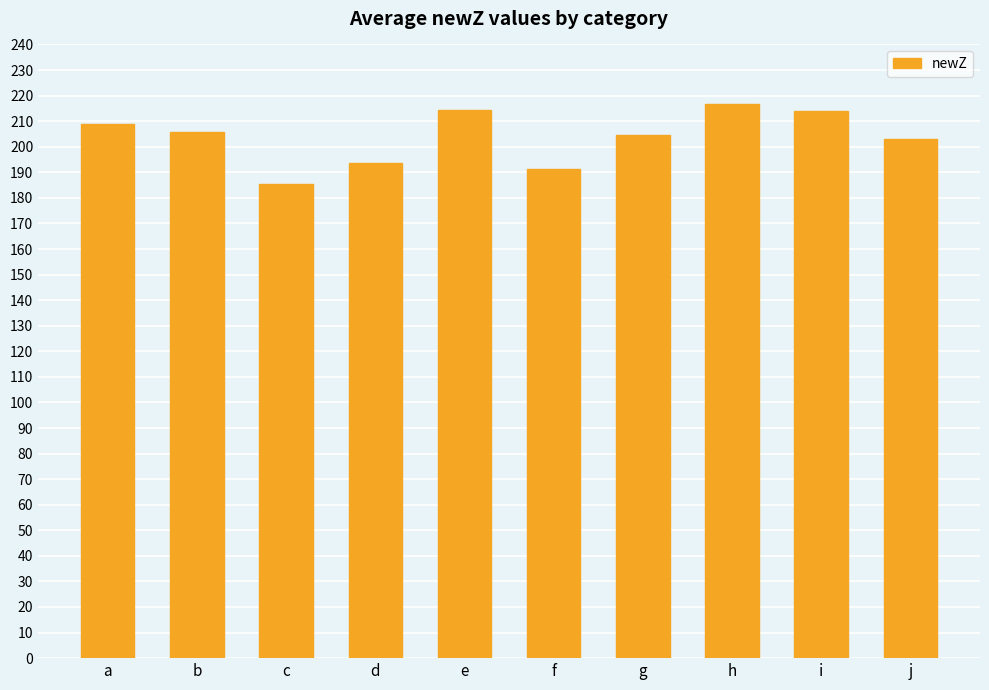

True or false: the data shows 111.0 at e.

False